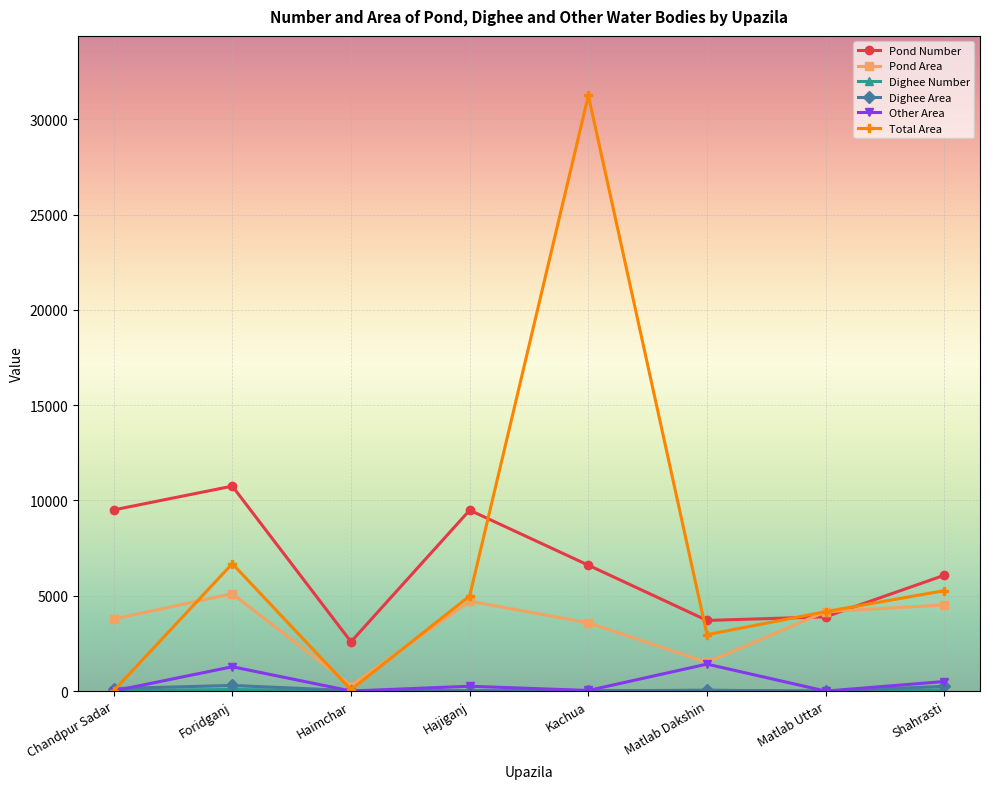

Where is Total Area nearest to the value 15631?

Foridganj